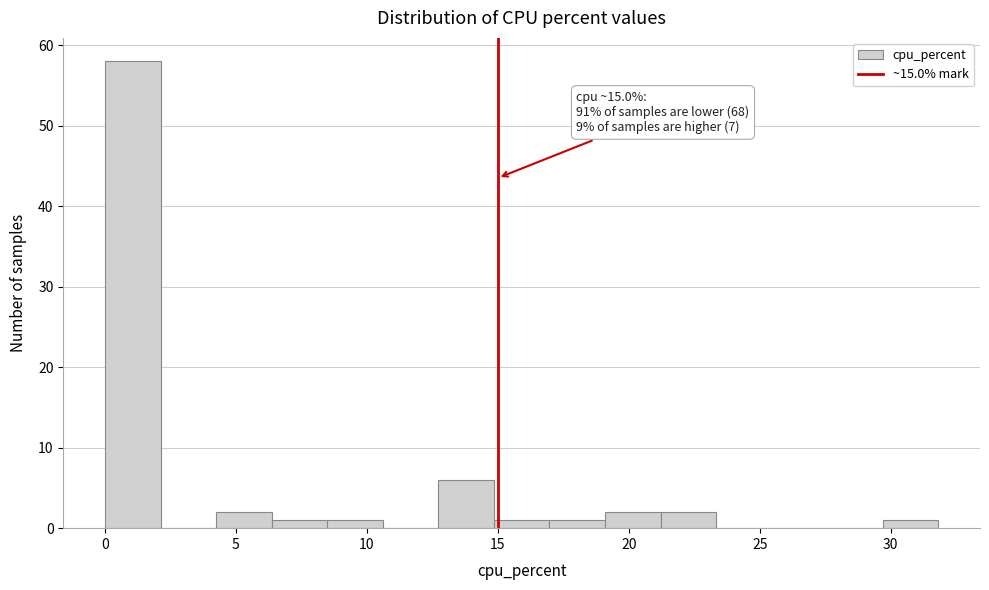

Over which range of the x-axis is the bar tallest?

0.0 to 2.0